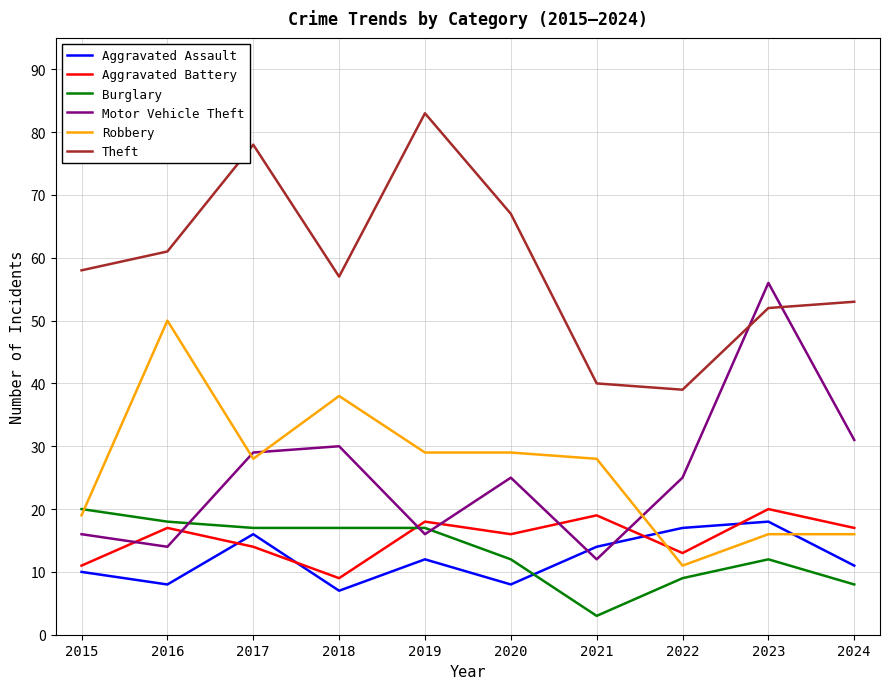

Is this an area chart (filled region under the line)?

No